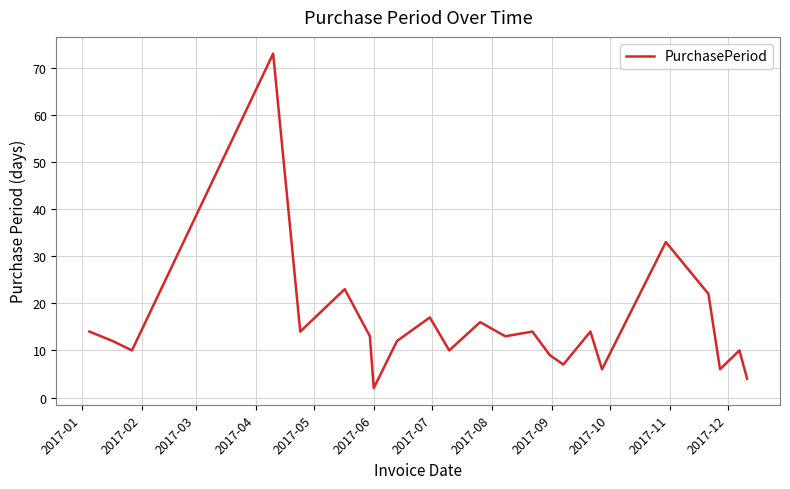

What is the maximum value shown in the chart?

73